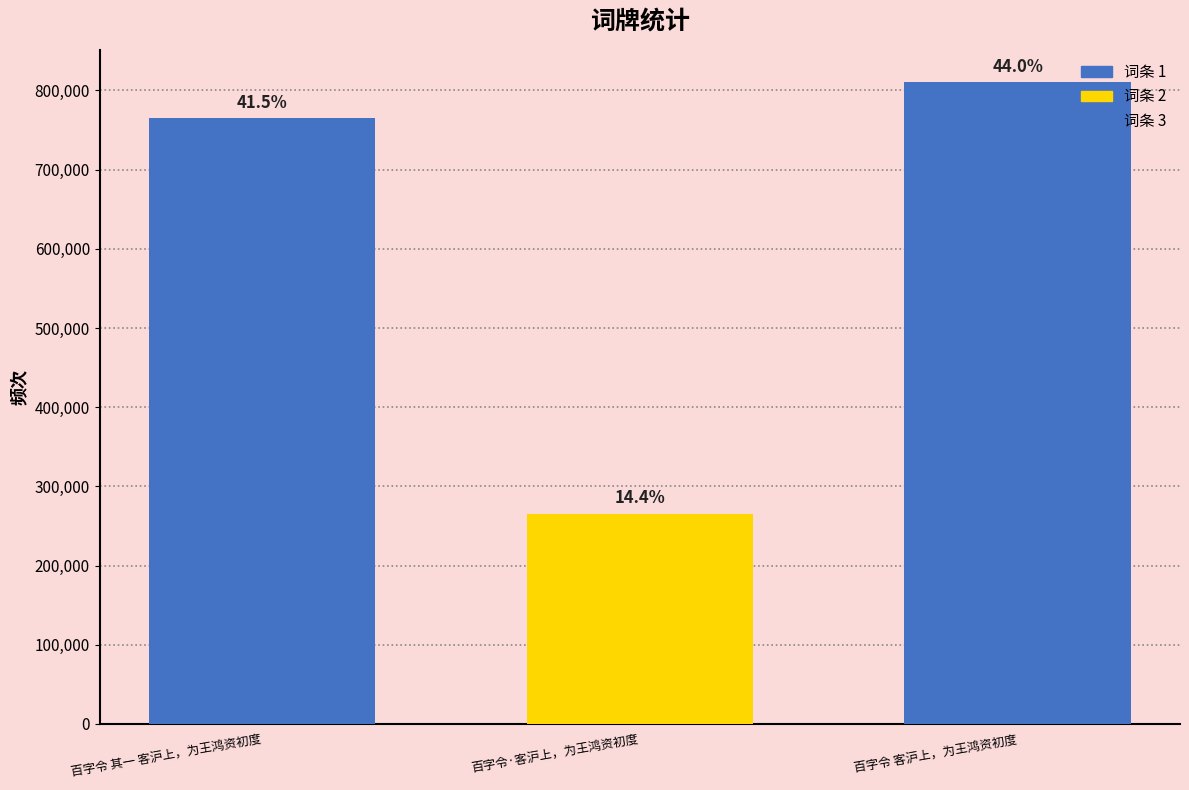

Are the bars horizontal?

No